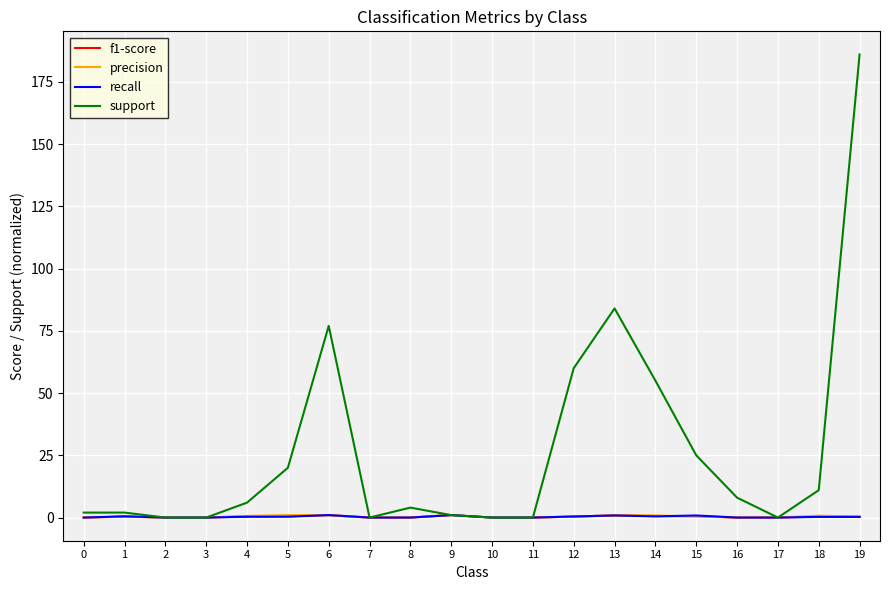

Which series changed the most between 13 and 14?

support